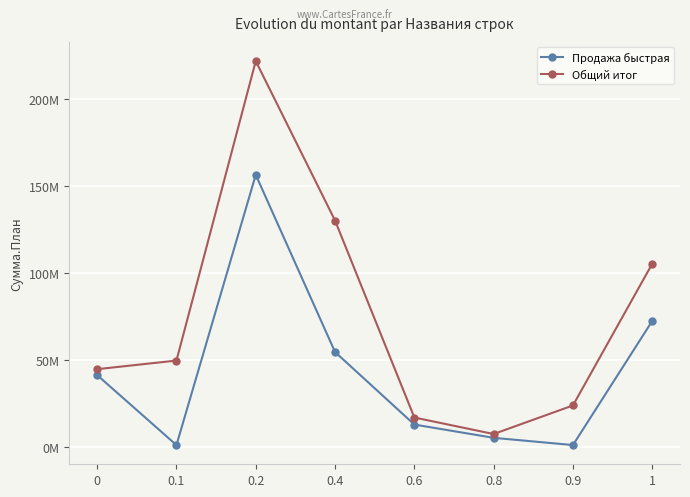

Does the chart display data point markers on the line(s)?

Yes